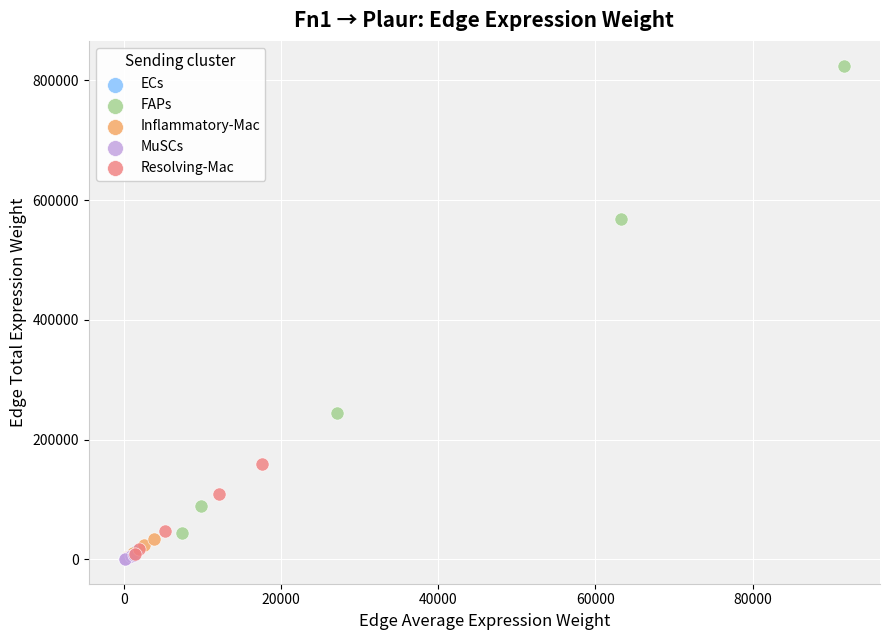

Which series contains the highest Y value?

FAPs